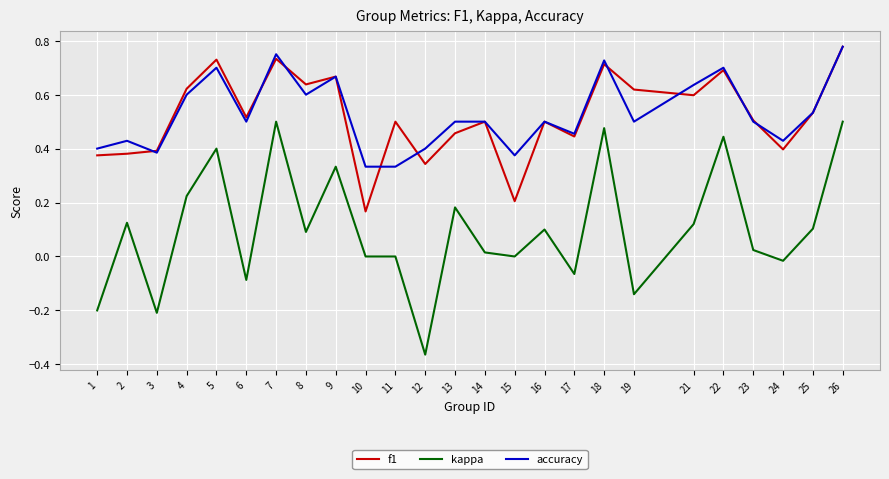

Which series changed the most between 9 and 17?

kappa